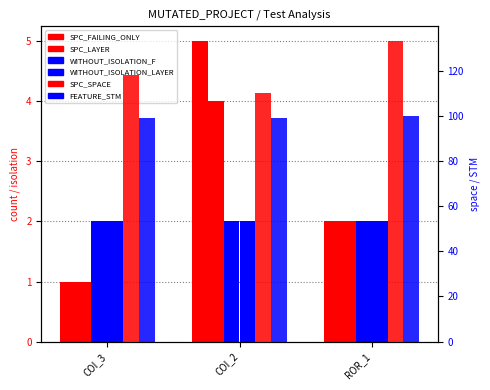

What is the label of the 2nd bar from the right?

COI_2